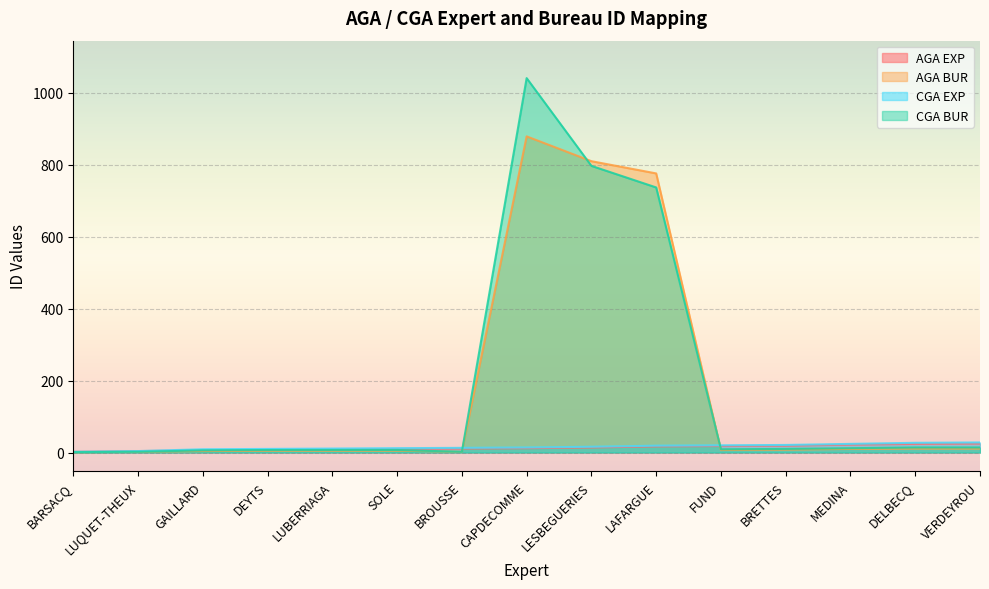

At which label does AGA EXP first exceed 12?

LESBEGUERIES